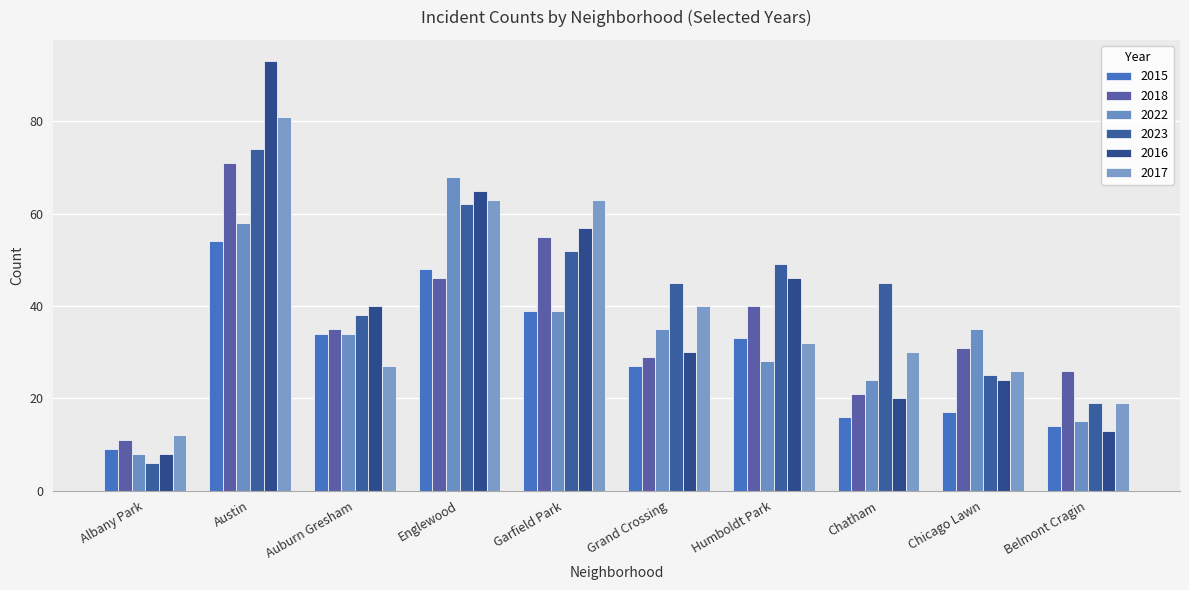

Is the value of 2023 at Chatham greater than the value of 2017 at Humboldt Park?

Yes